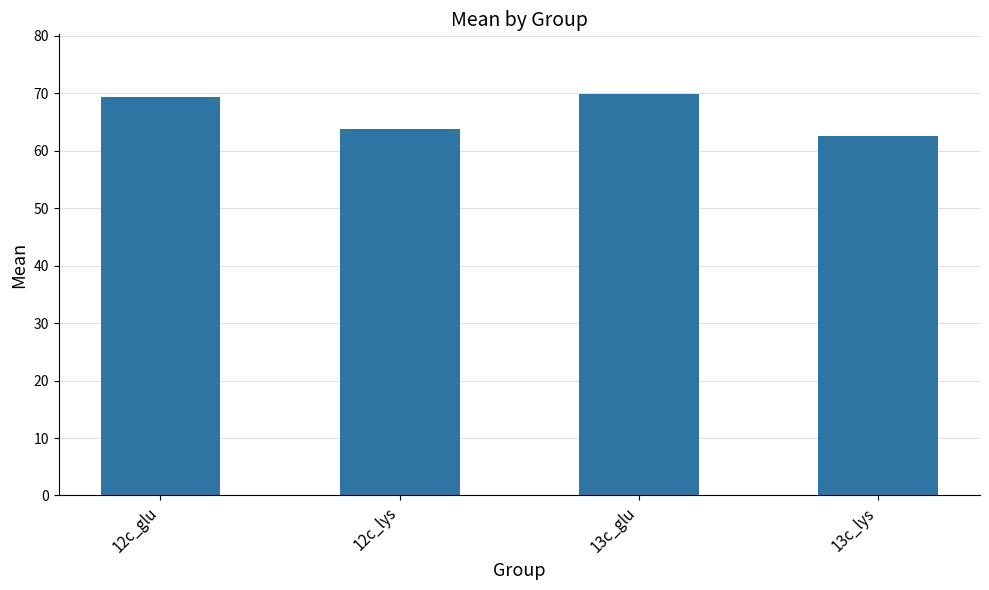

What is the value of the 2nd bar from the left?

63.7